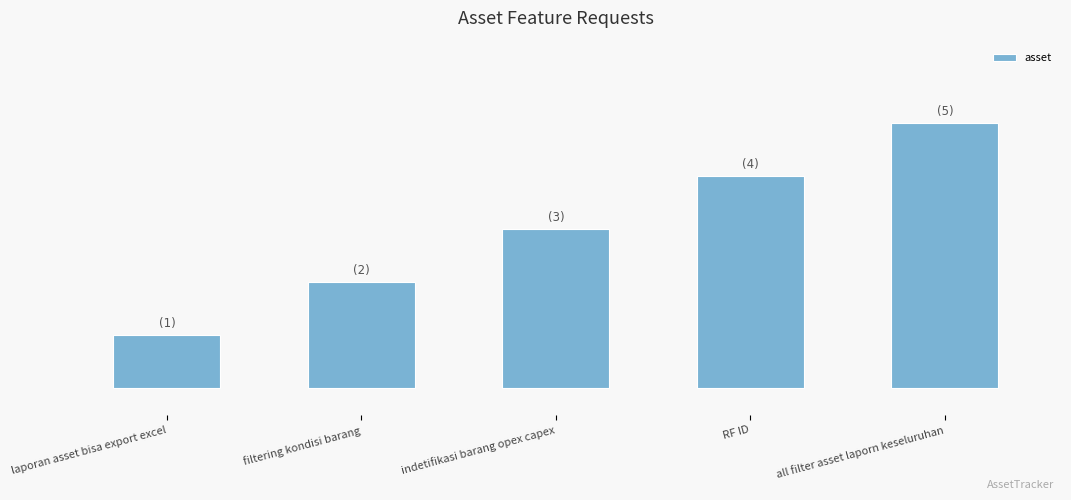

Are the bars horizontal?

No